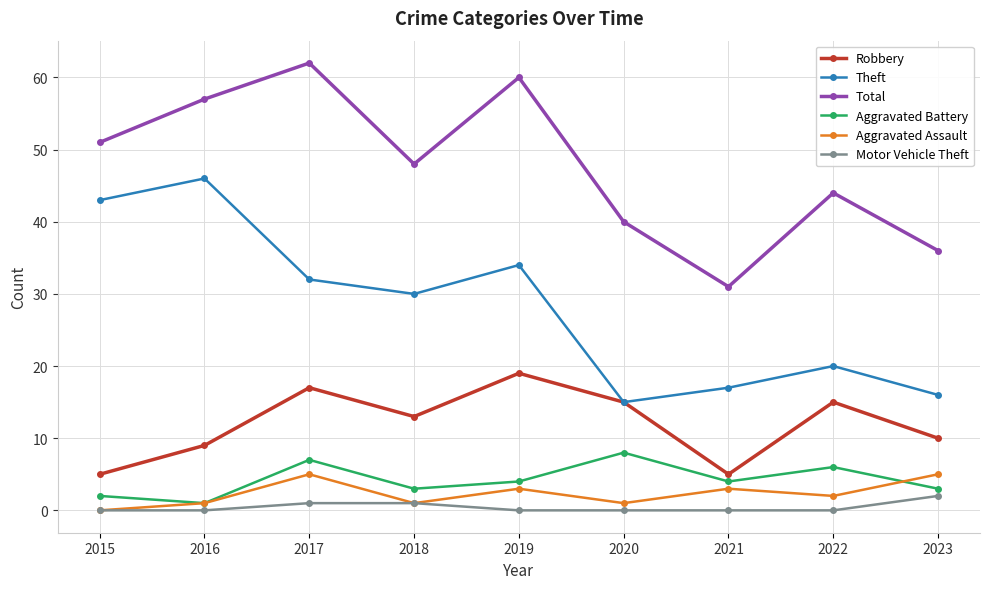

How many lines are shown in the chart?

6